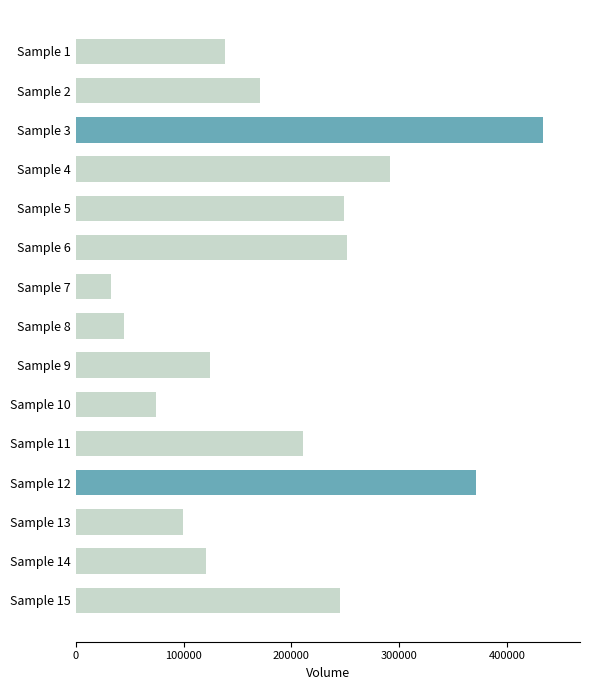

The value at Sample 12 is 172552.9. True or false?

False